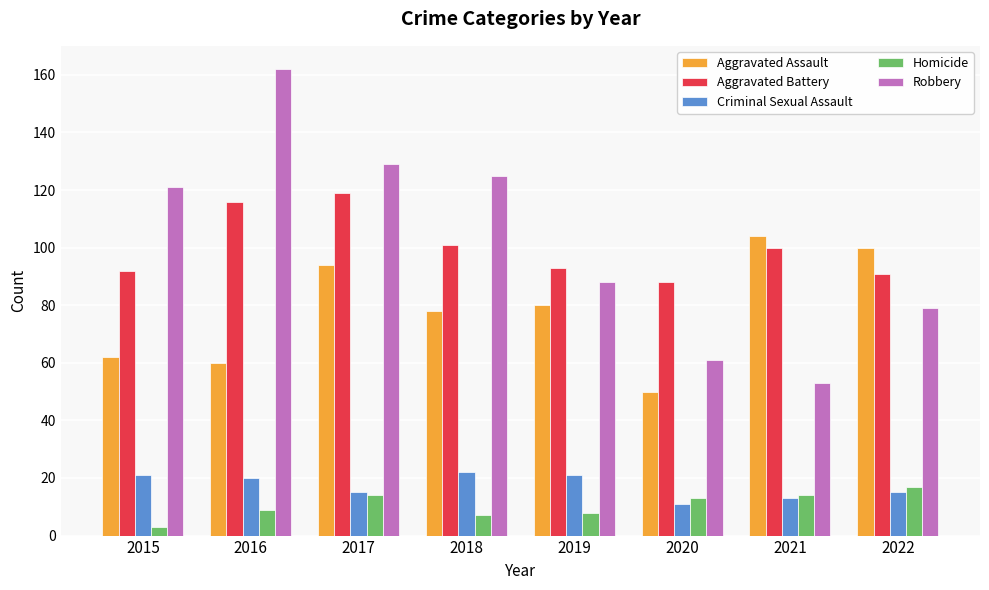

What is the difference between the Aggravated Assault values at 2018 and 2017?

16